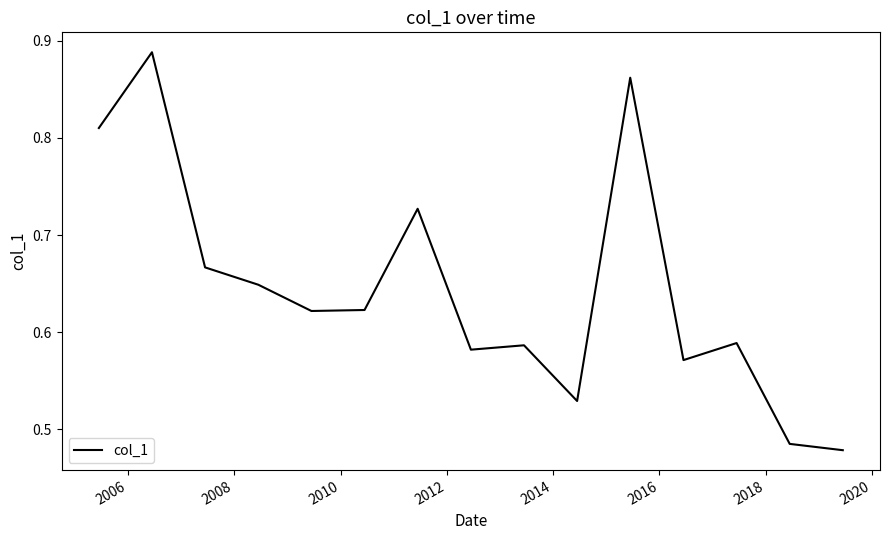

What is the difference between the maximum and minimum values?

0.4